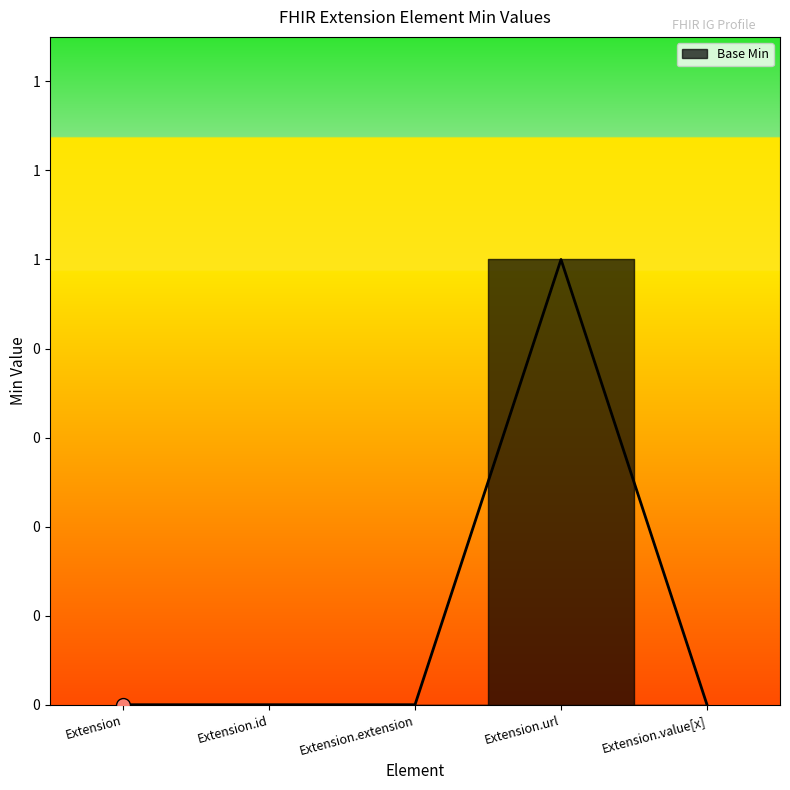

Which has a higher value, Extension.extension or Extension?

Extension.extension